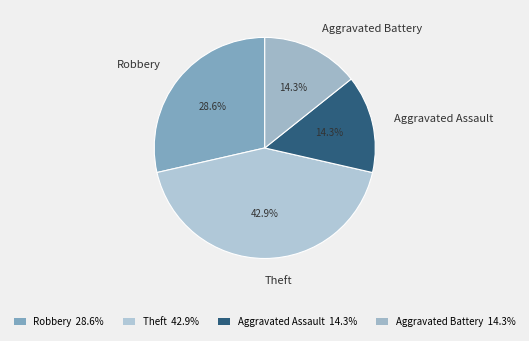

What percentage is NOT represented by Aggravated Battery?

85.7%